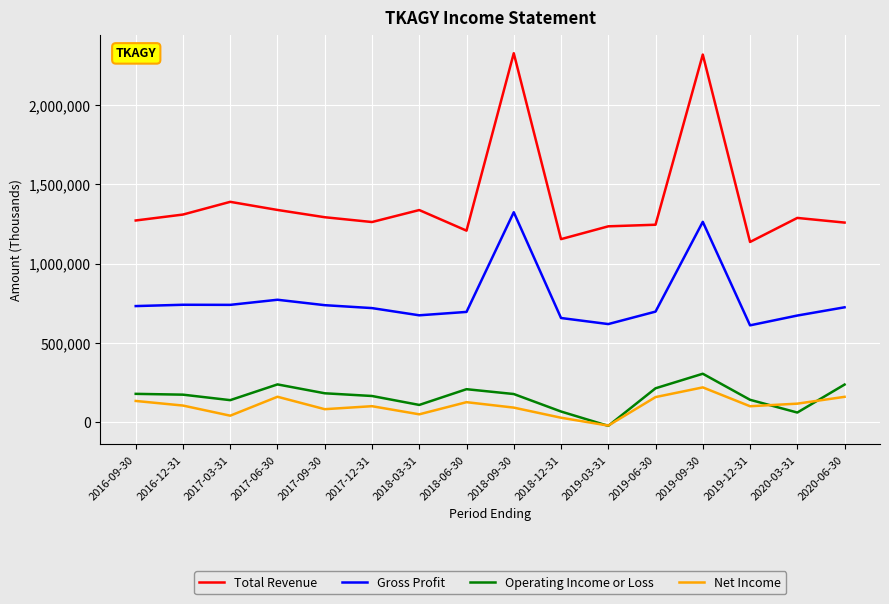

Where is Total Revenue nearest to the value 1732750?

2017-03-31